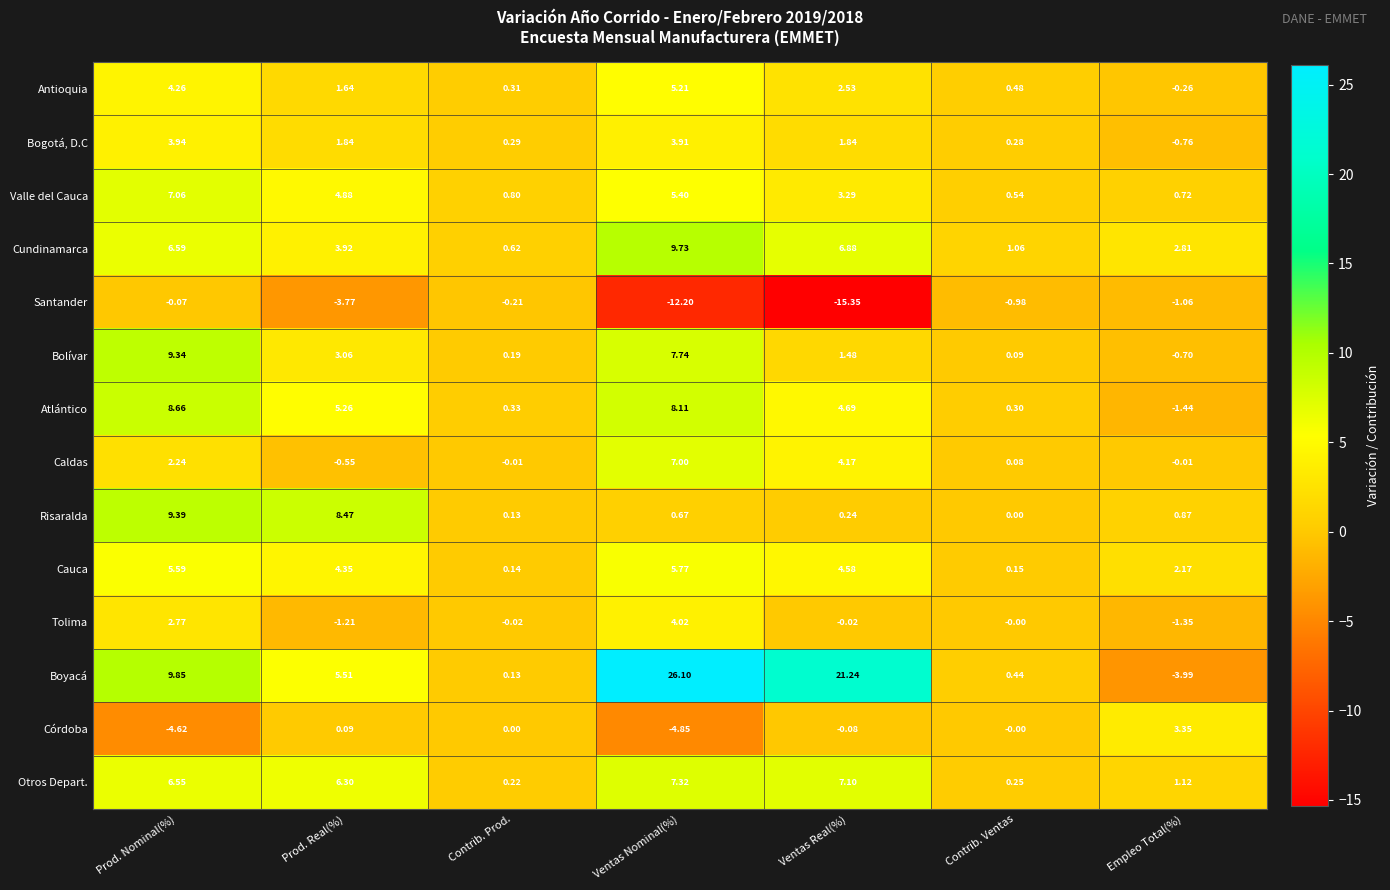

At Empleo Total(%), list the series in order from smallest to largest.

Boyacá, Atlántico, Tolima, Santander, Bogotá, D.C, Bolívar, Antioquia, Caldas, Valle del Cauca, Risaralda, Otros Depart., Cauca, Cundinamarca, Córdoba